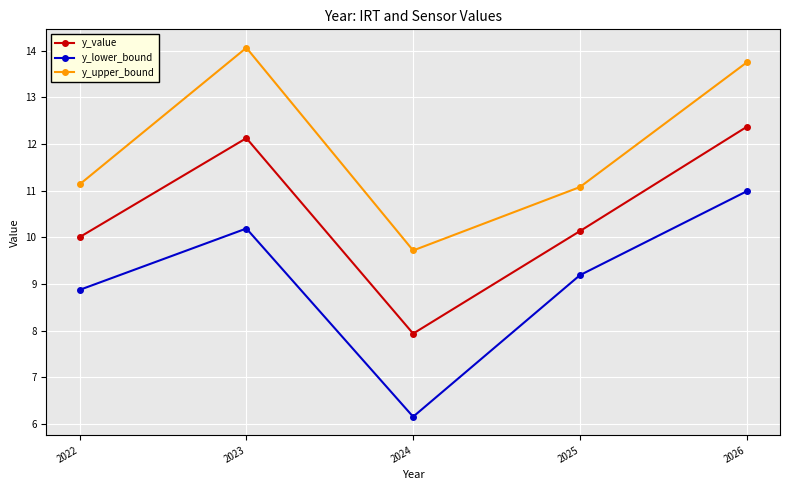

Rank the series at 2023 from highest to lowest value.

y_upper_bound, y_value, y_lower_bound